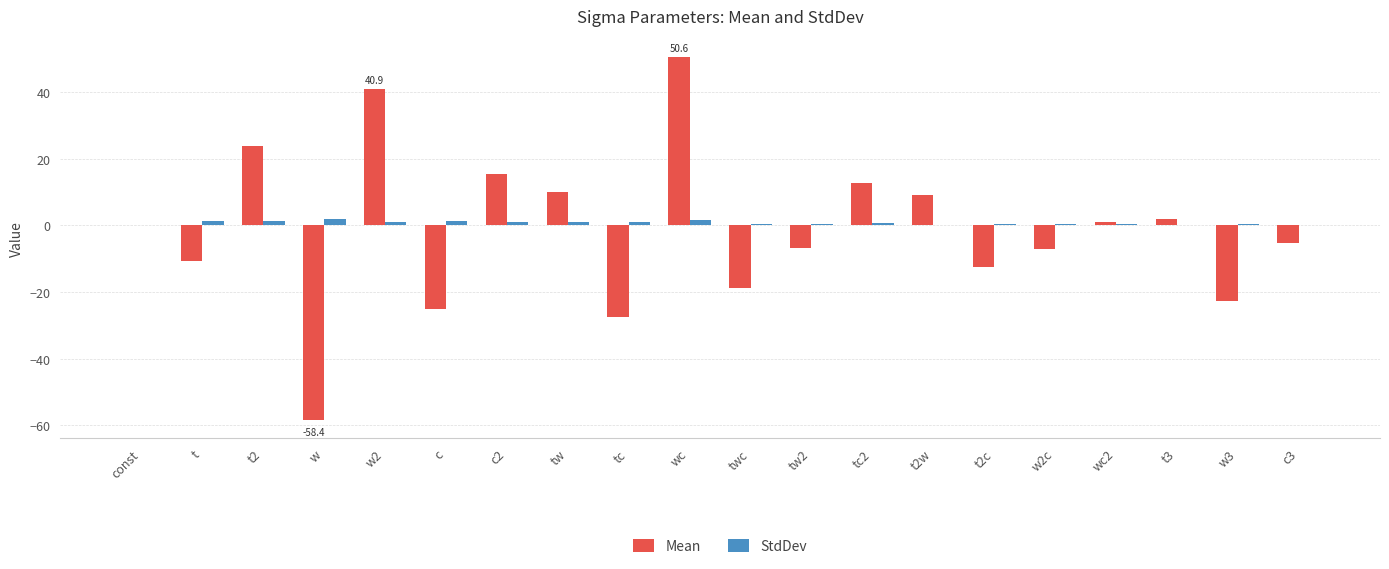

Is it true that Mean equals 0.0 at const?

True